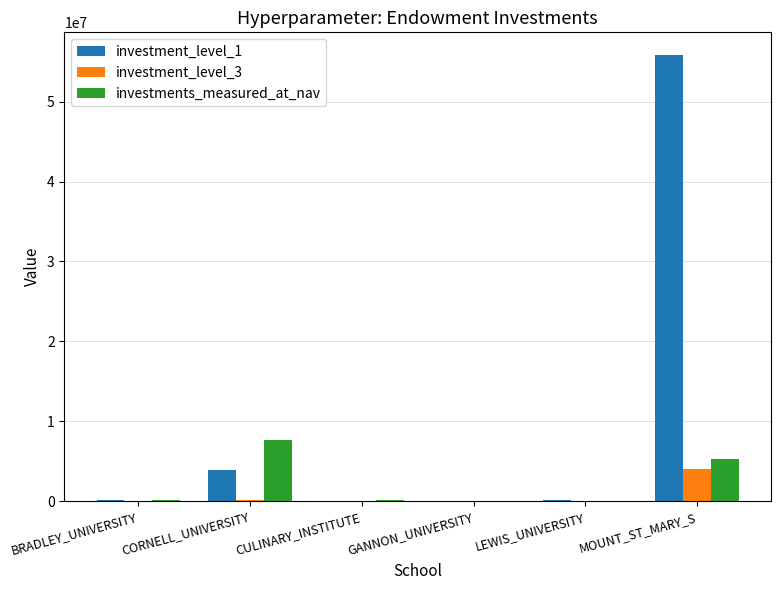

What is the highest value of the investments_measured_at_nav series?

7599675